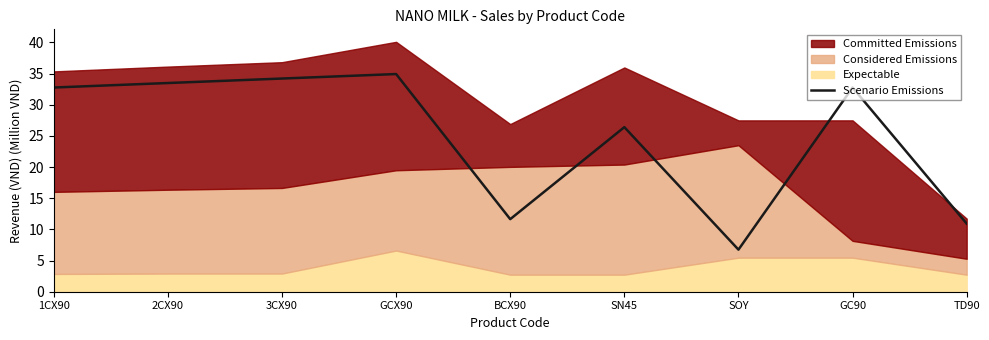

What is the sum of all values?

223.8